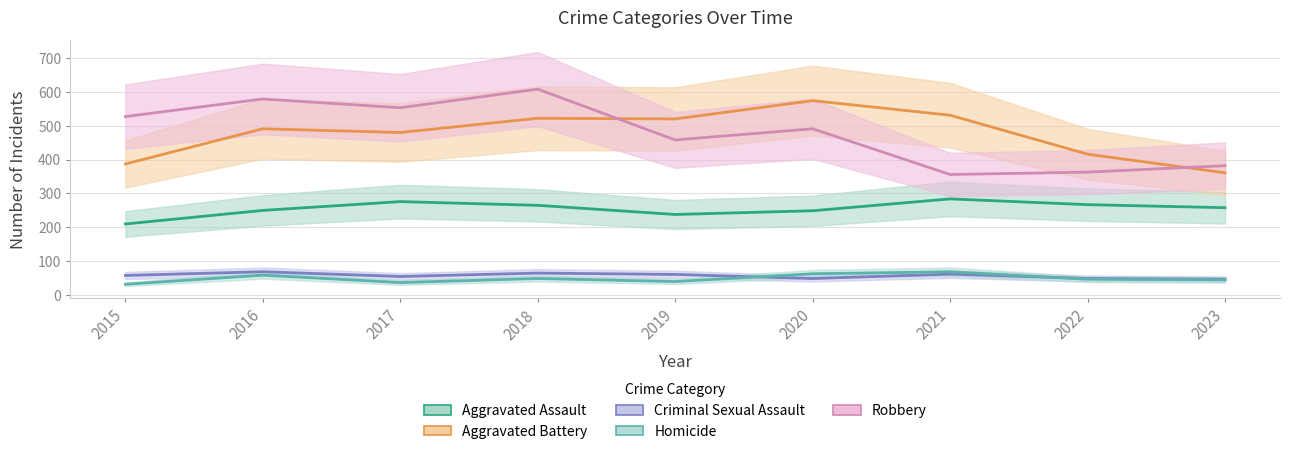

What is the lowest value of the Criminal Sexual Assault series?

47